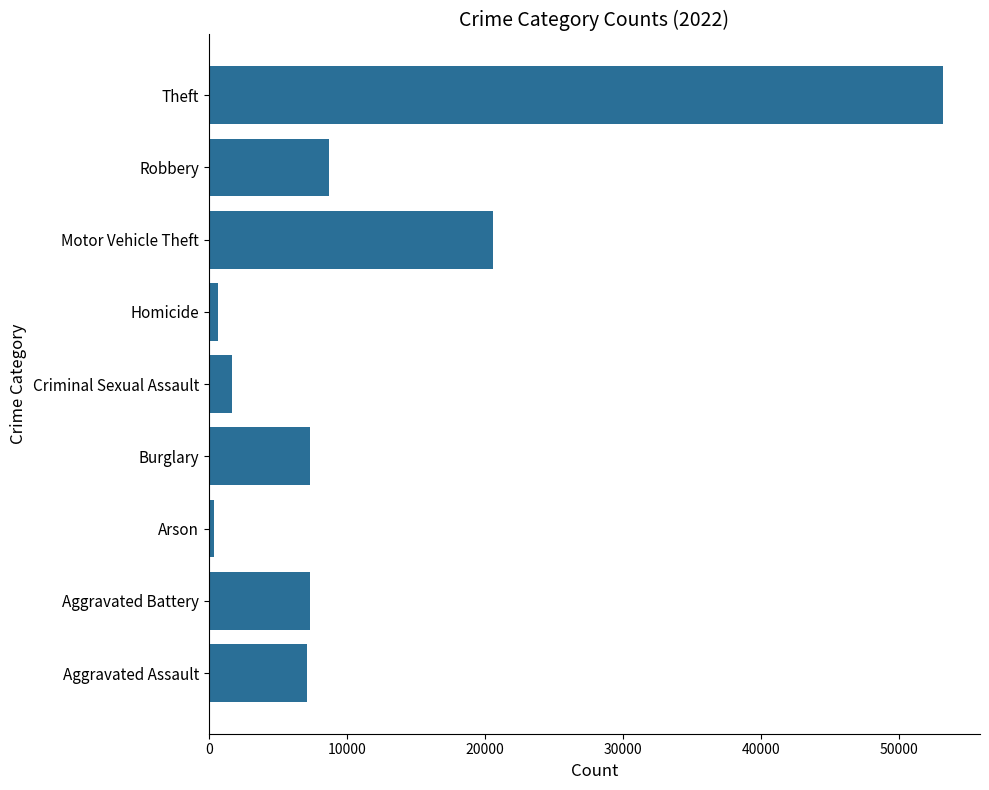

Does the chart contain any negative values?

No